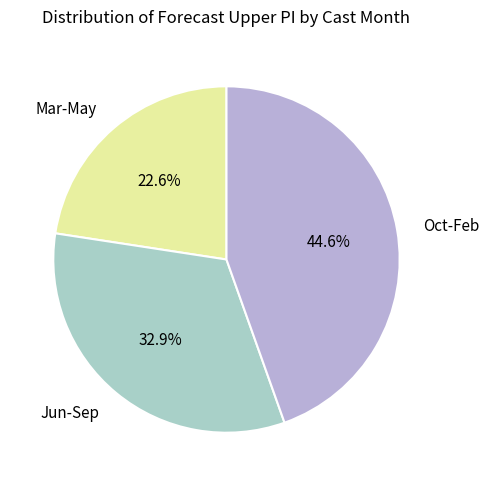

Do Oct-Feb and Mar-May together represent more than half of the pie?

Yes